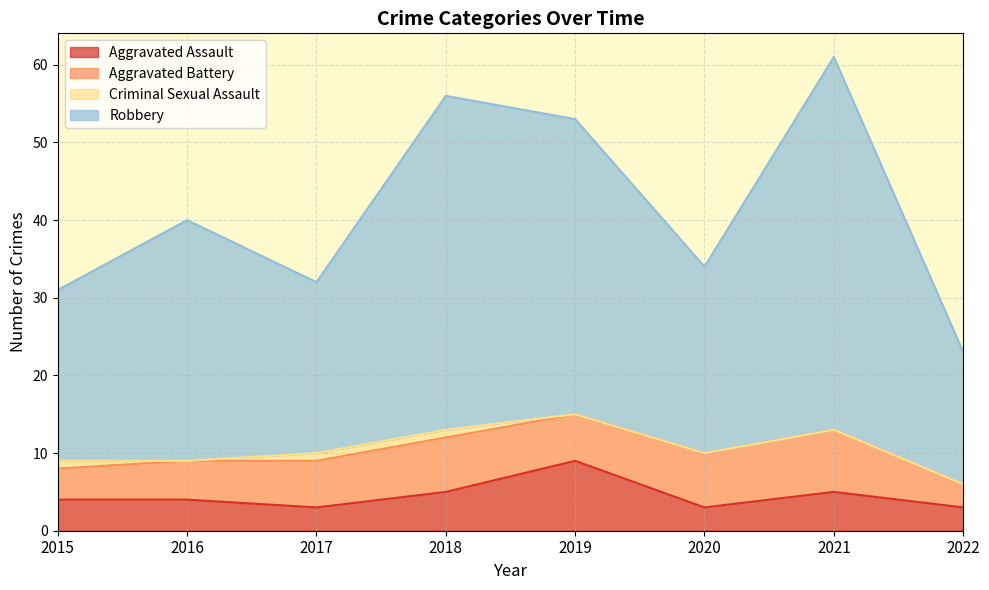

What is the difference between the maximum and second lowest values in the Aggravated Assault series?

6